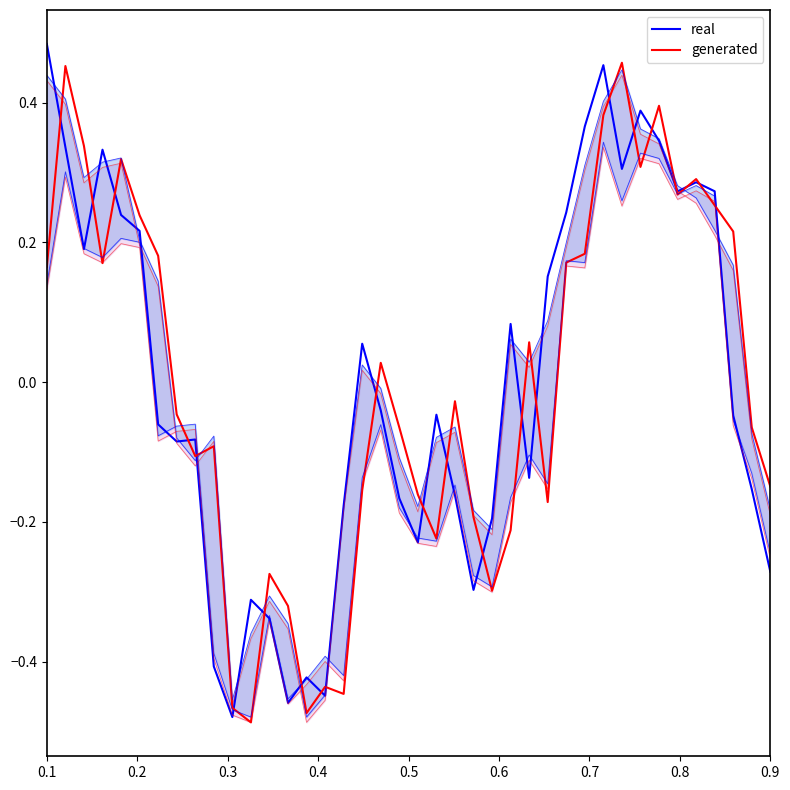

How many data points in generated are less than 0?

21